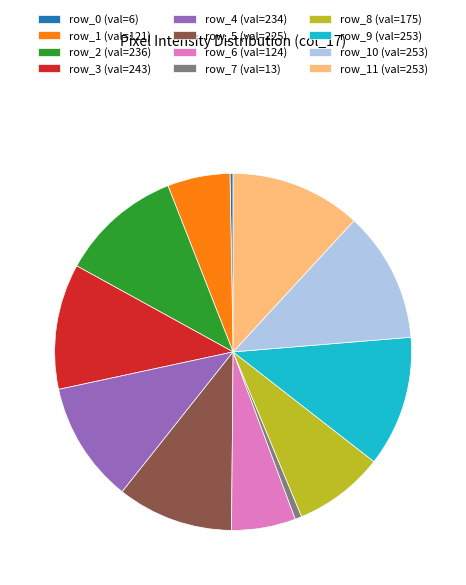

Does any single category account for the majority?

No